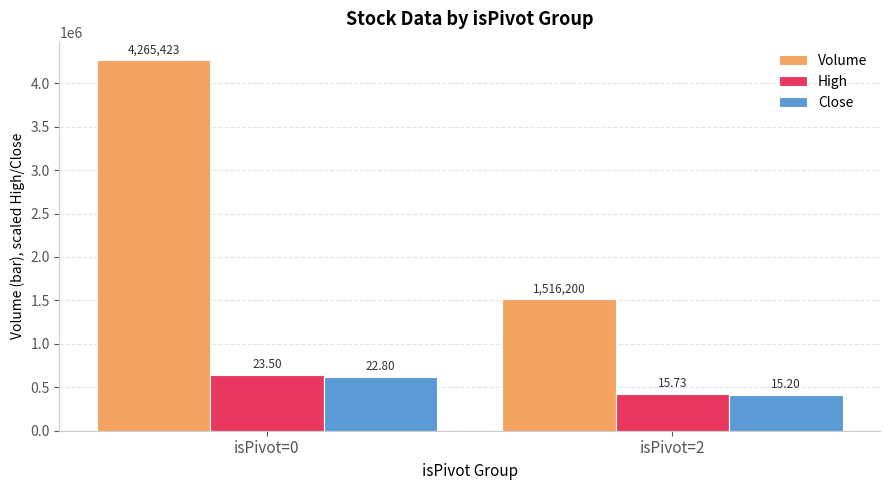

At which category is the sum across all series the highest?

isPivot=0